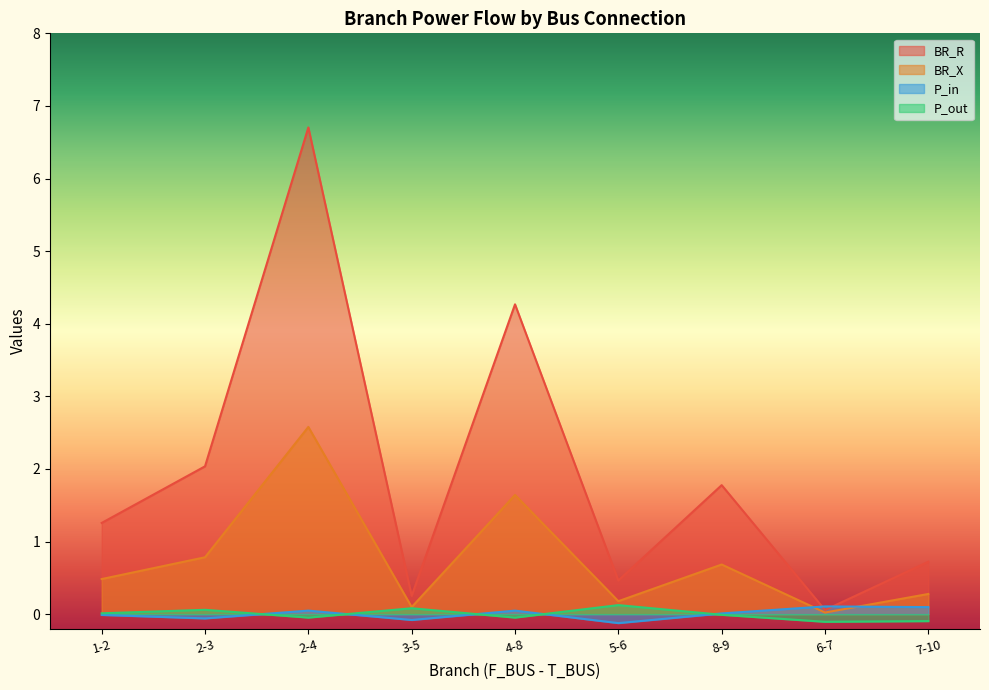

Reading right to left, list all the values displayed in this chart.

BR_R: 7-10=0.7	6-7=0.1	8-9=1.8	5-6=0.5	4-8=4.3	3-5=0.3	2-4=6.7	2-3=2.0	1-2=1.3
BR_X: 7-10=0.3	6-7=0.0	8-9=0.7	5-6=0.2	4-8=1.6	3-5=0.1	2-4=2.6	2-3=0.8	1-2=0.5
P_in: 7-10=0.1	6-7=0.1	8-9=0.0	5-6=-0.1	4-8=0.0	3-5=-0.1	2-4=0.0	2-3=-0.1	1-2=-0.0
P_out: 7-10=-0.1	6-7=-0.1	8-9=-0.0	5-6=0.1	4-8=-0.0	3-5=0.1	2-4=-0.0	2-3=0.1	1-2=0.0